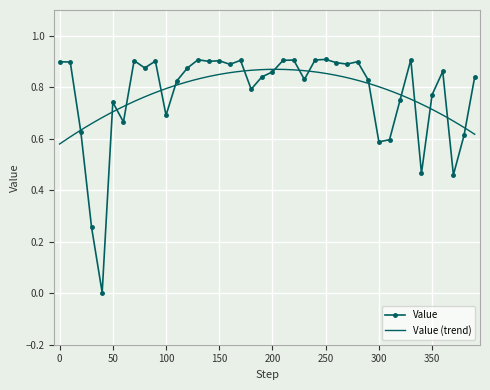

List the labels in order of value, smallest first.

40, 30, 370, 340, 300, 310, 380, 20, 60, 100, 50, 320, 350, 180, 110, 290, 230, 390, 190, 200, 360, 120, 80, 160, 270, 260, 10, 0, 280, 140, 90, 150, 70, 170, 210, 220, 240, 130, 330, 250